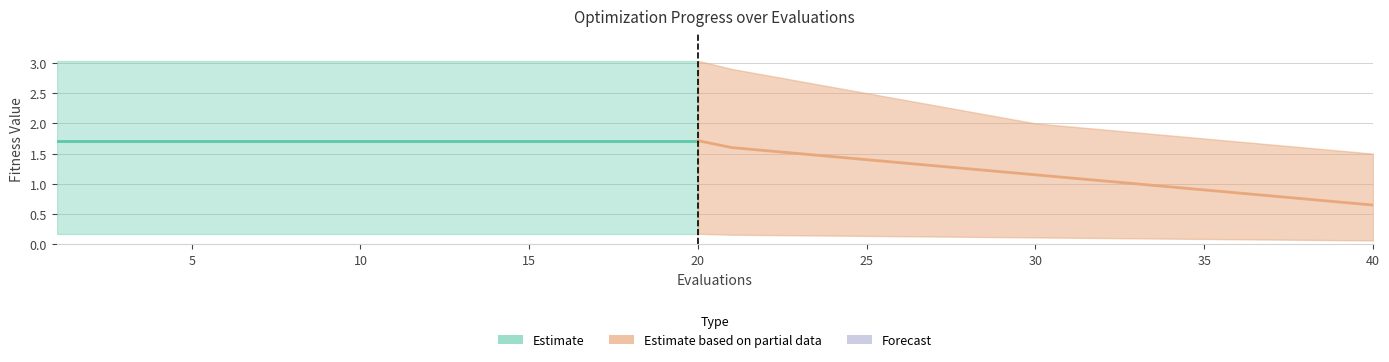

True or false: mean and worst cross at least once.

False